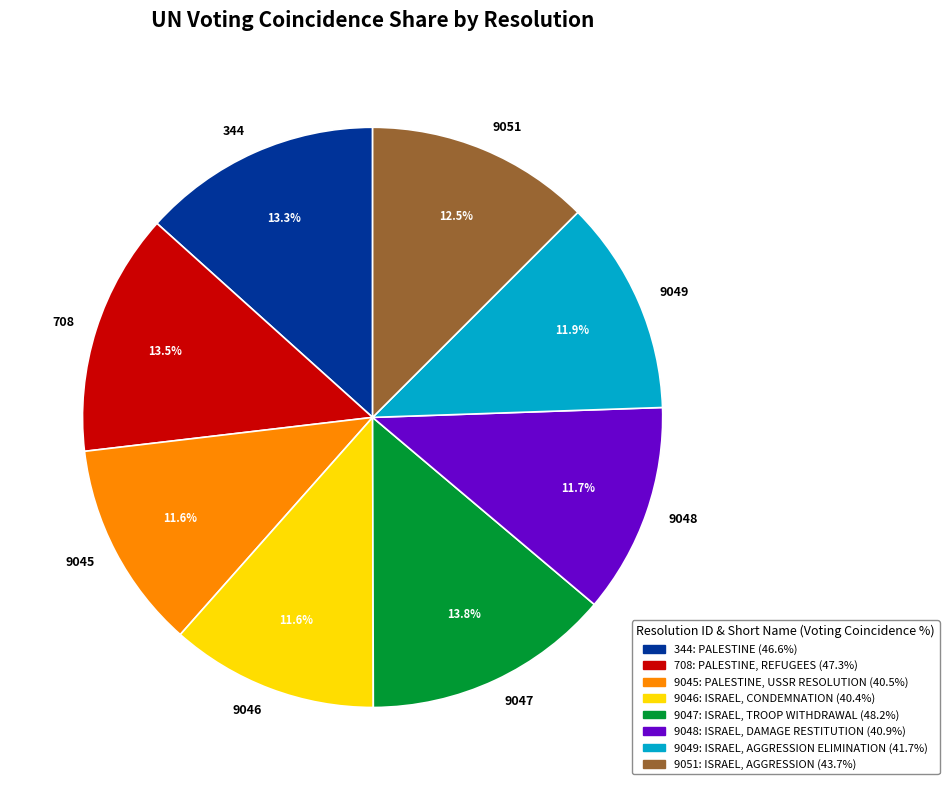

Is it true that 9049 is 22% of the pie?

False